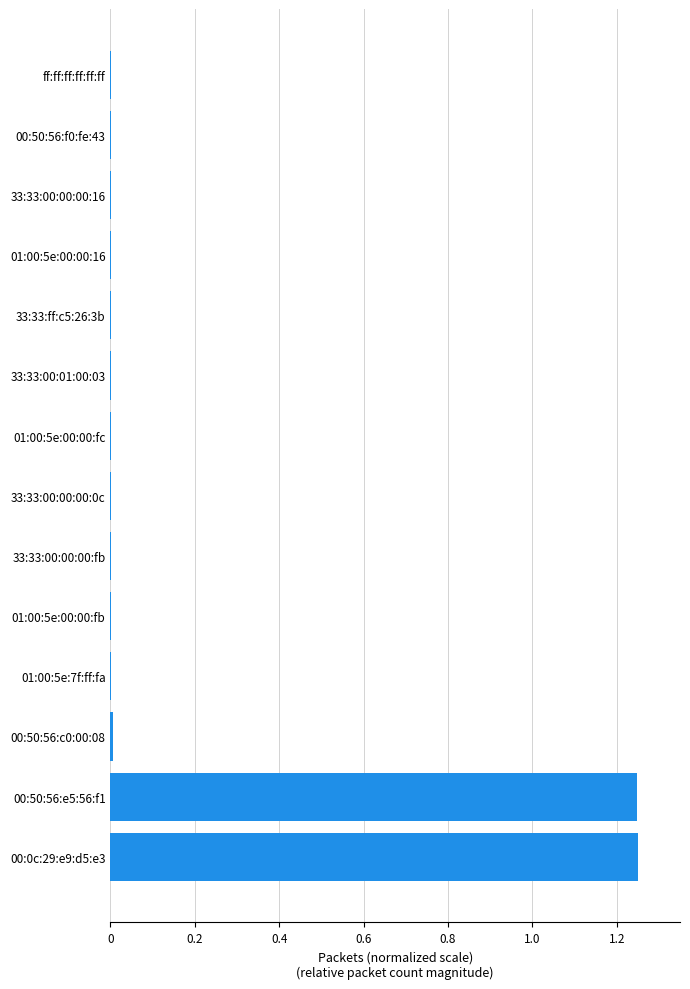

What is the sum of all values?

2.5